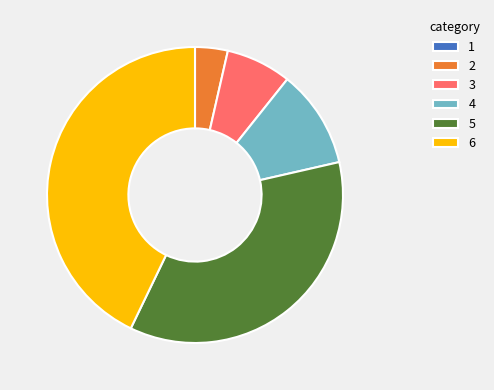

Do 5 and 3 together represent more than half of the pie?

No